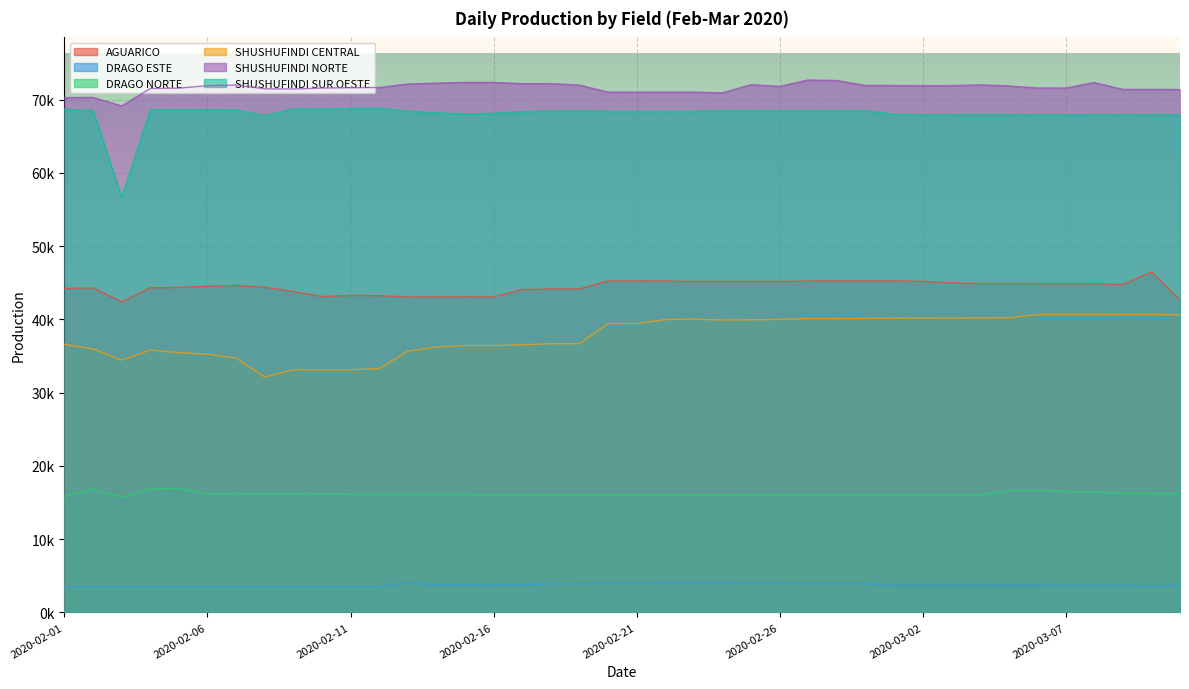

Which category has the lowest value in the SHUSHUFINDI CENTRAL series?

2020-02-08